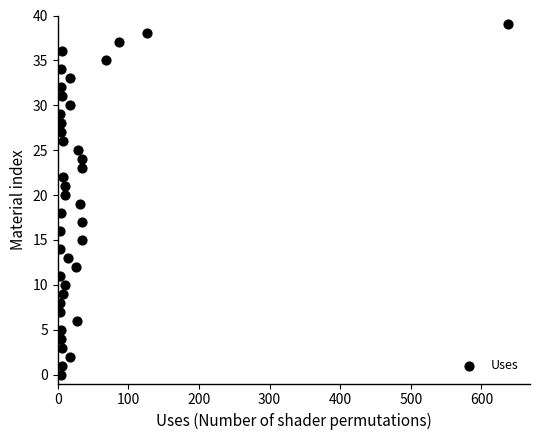

What is the range of Y values (max minus min)?

39